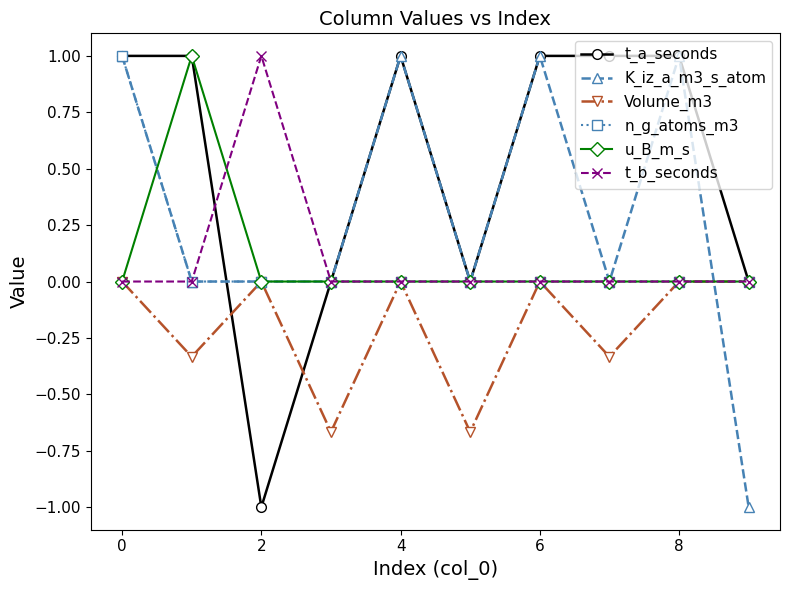

What is the minimum value shown in the chart?

-1.0